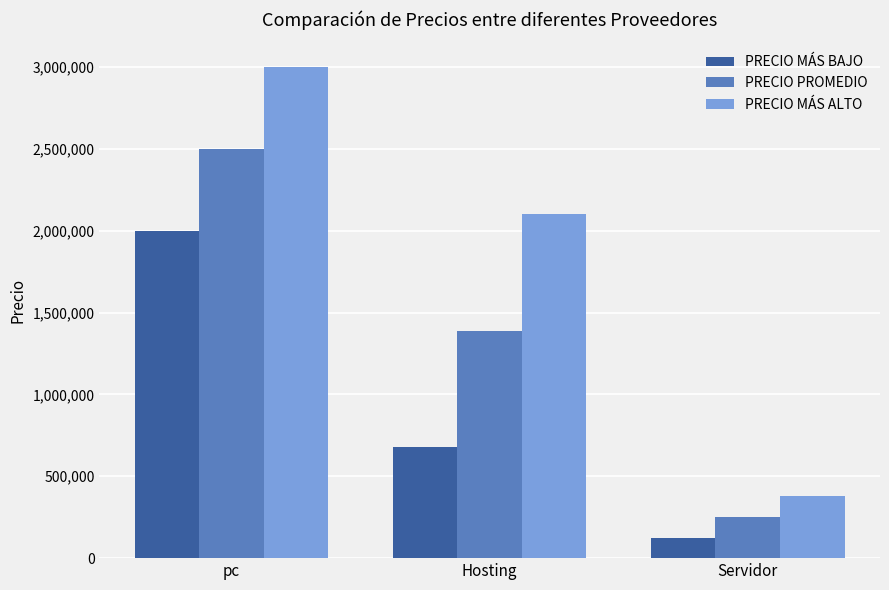

What is the label of the 3rd bar from the left?

Servidor